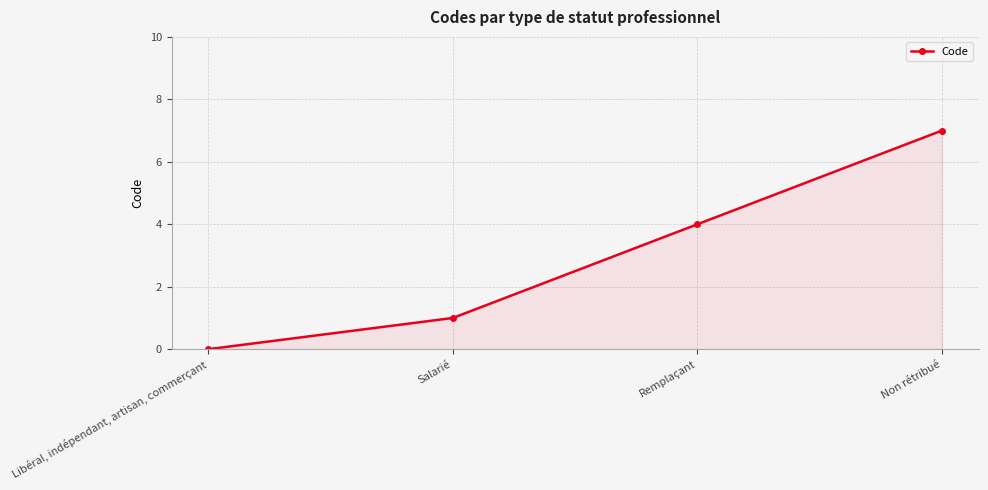

What is the label of the 4th point from the right?

Libéral, indépendant, artisan, commerçant